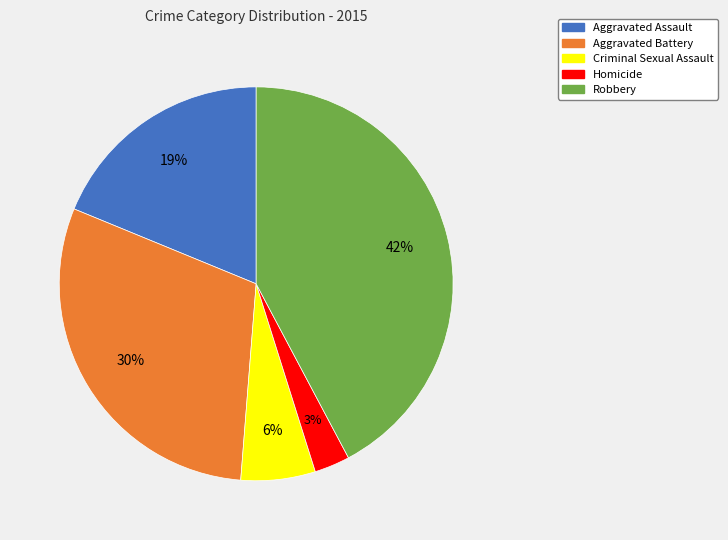

To the nearest percent, what portion does Aggravated Battery represent?

30%